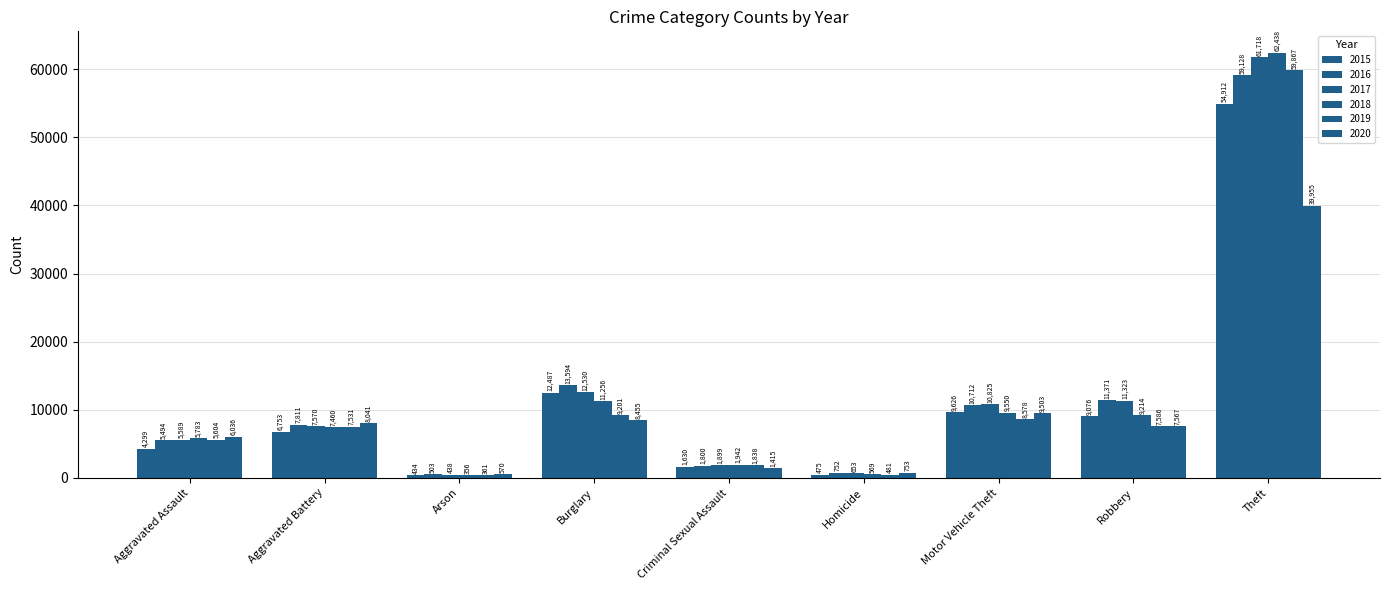

The value of 2016 at Aggravated Battery is 7811. True or false?

True